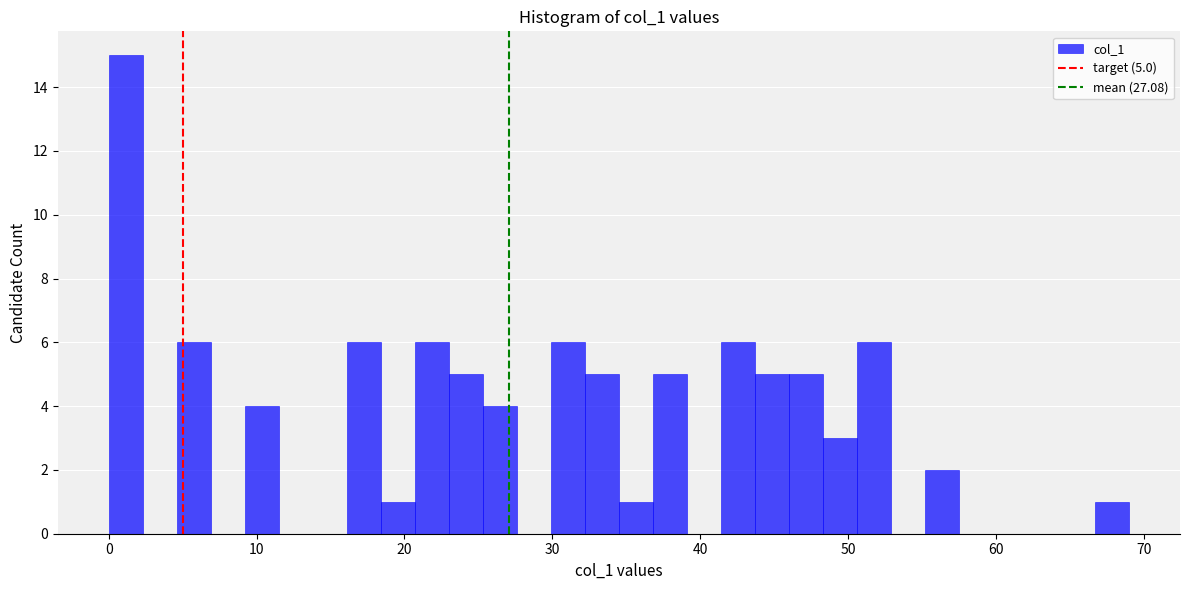

Around what value on the x-axis is the tallest bar? Give the approximate position of its centre, as read against the axis.

1